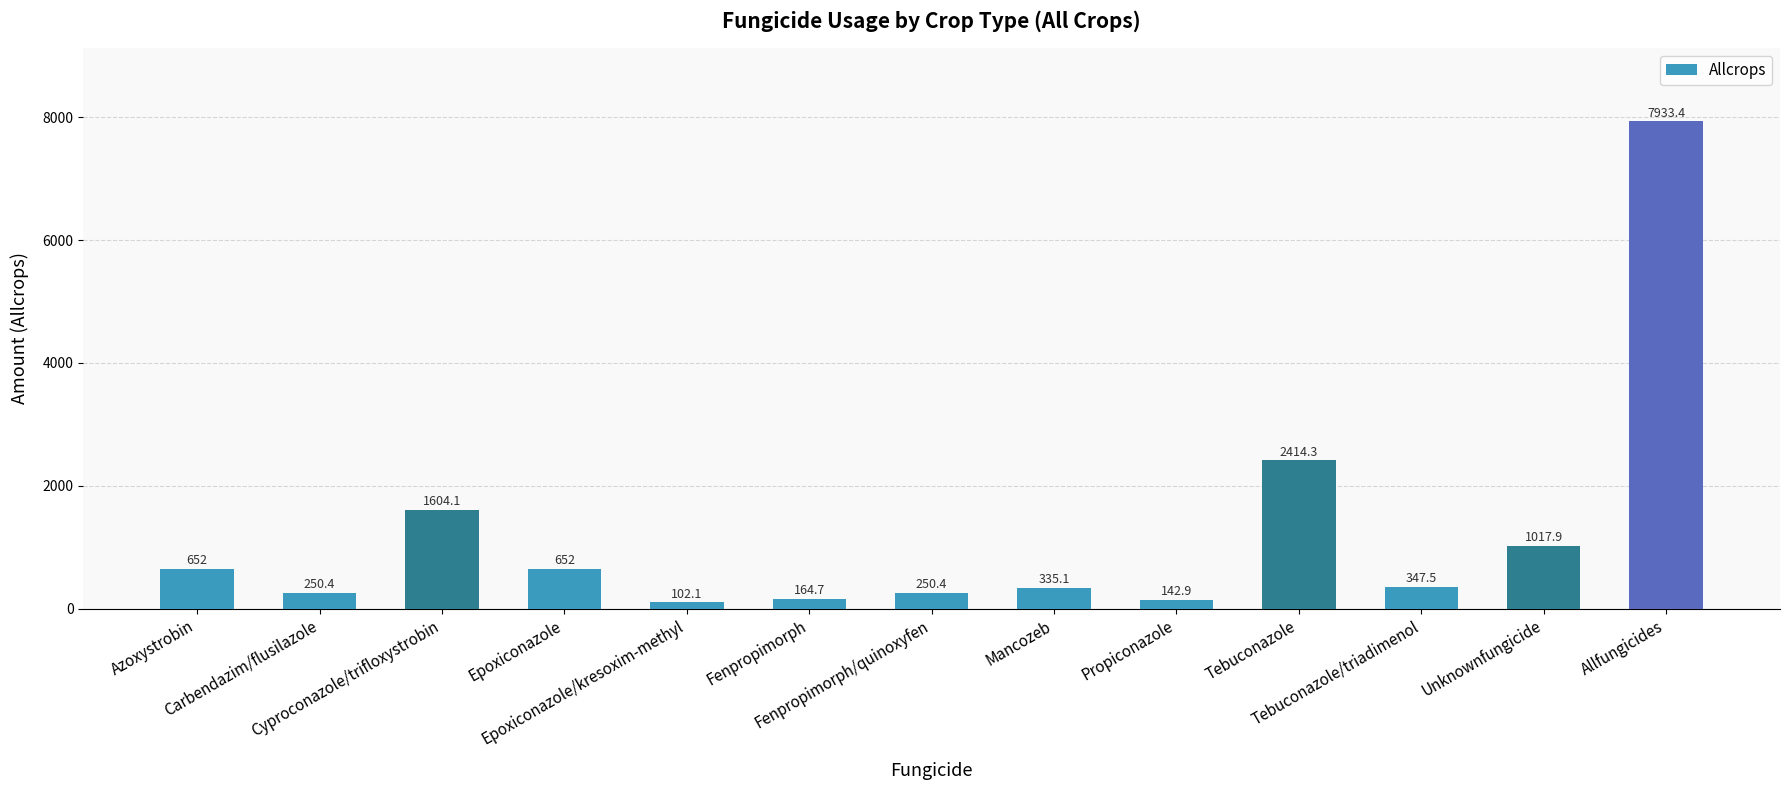

Which category has the lowest value across all series?

Epoxiconazole/kresoxim-methyl